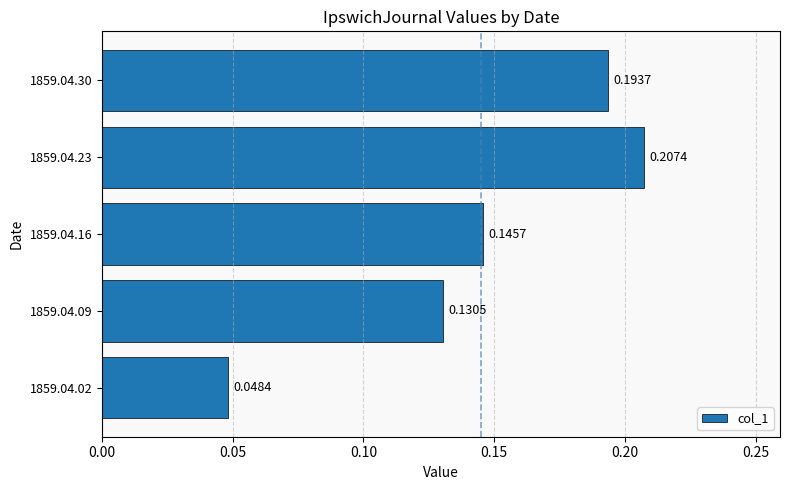

Rank the categories by value from highest to lowest.

1859.04.23, 1859.04.30, 1859.04.16, 1859.04.09, 1859.04.02